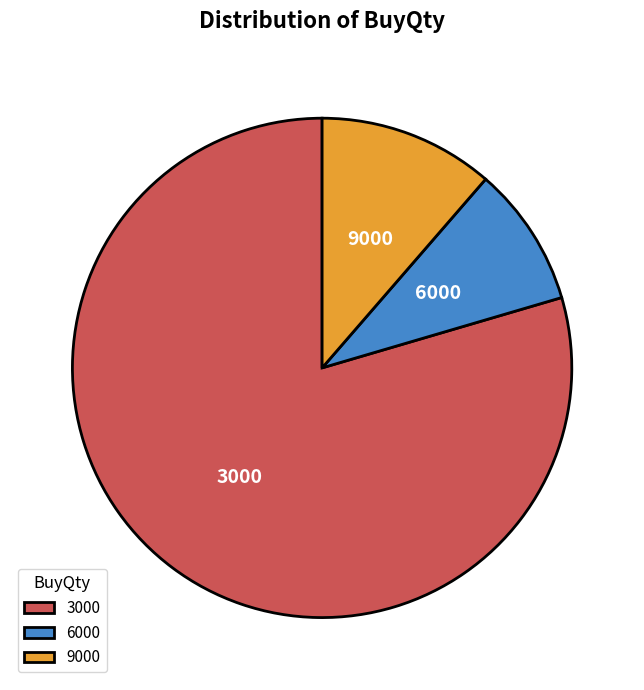

Is 9000 the majority of the pie?

No